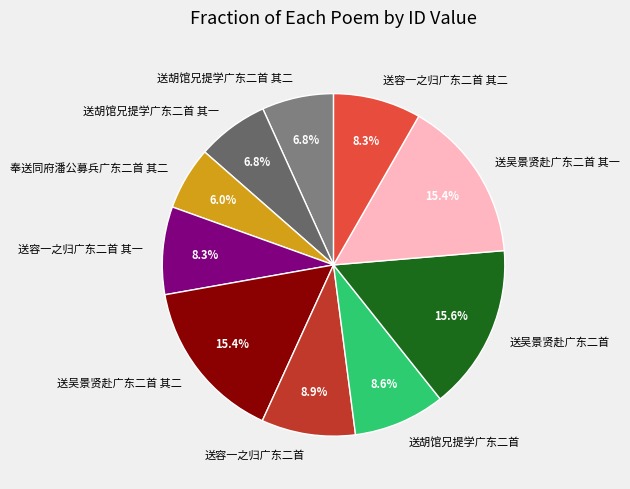

Which slice is the smallest?

奉送同府潘公募兵广东二首 其二